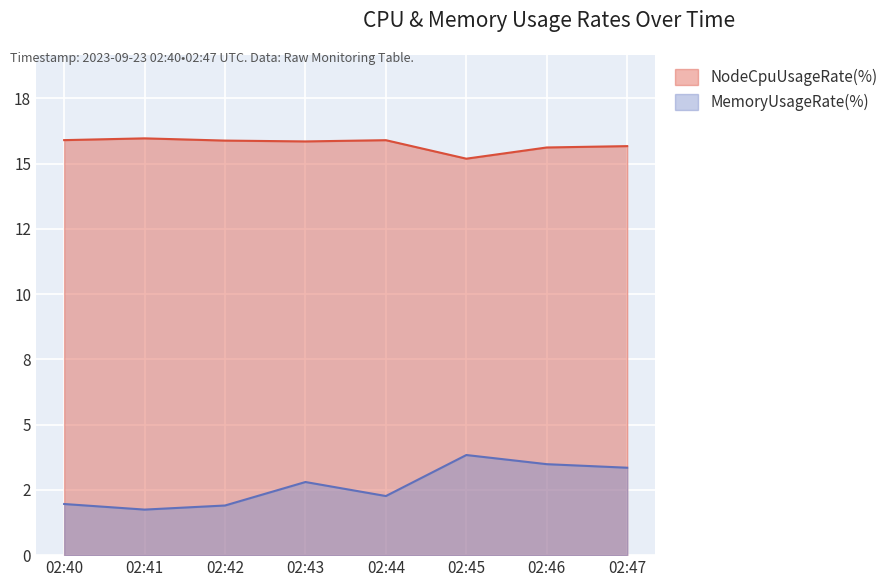

Which label corresponds to the smallest value in the chart?

02:41